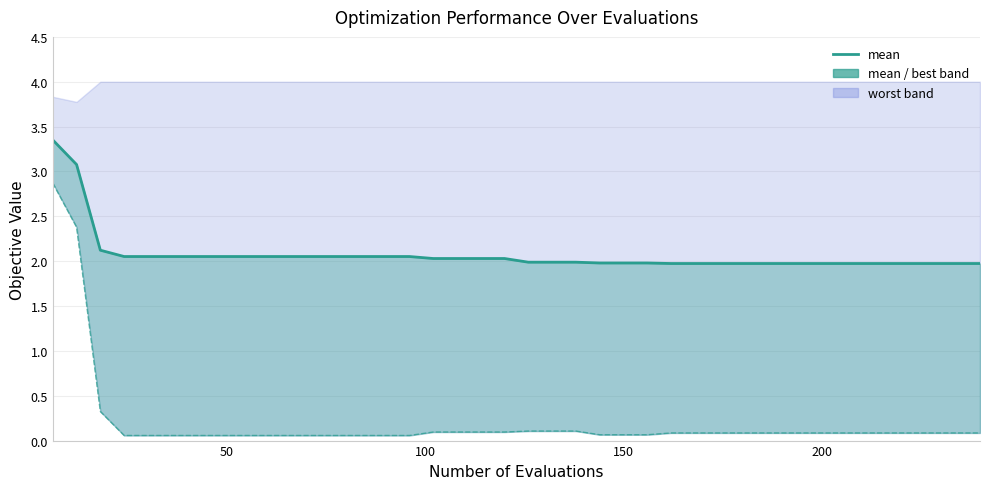

True or false: the data has more than 2 interior local peaks.

False